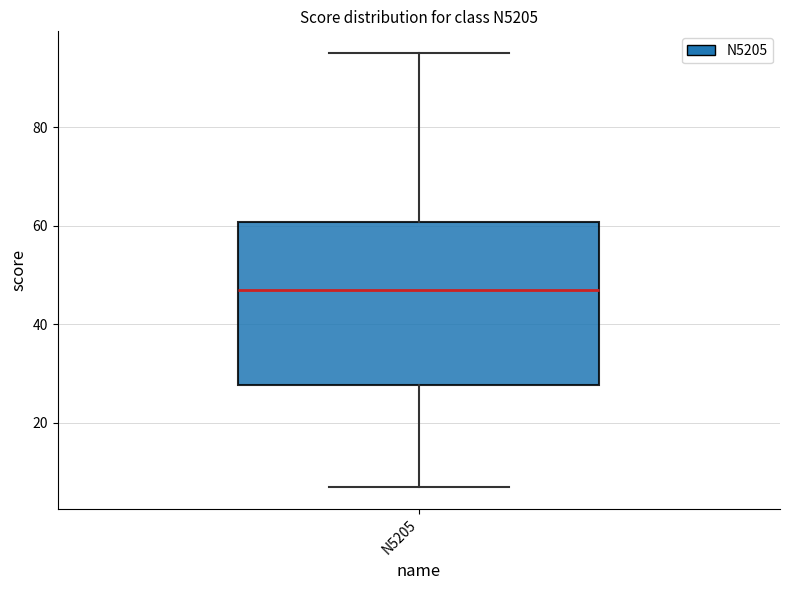

Where does the median line of the box for N5205 sit on the y-axis? The values are not printed on the chart, so give them approximately, as read against the axis.

48